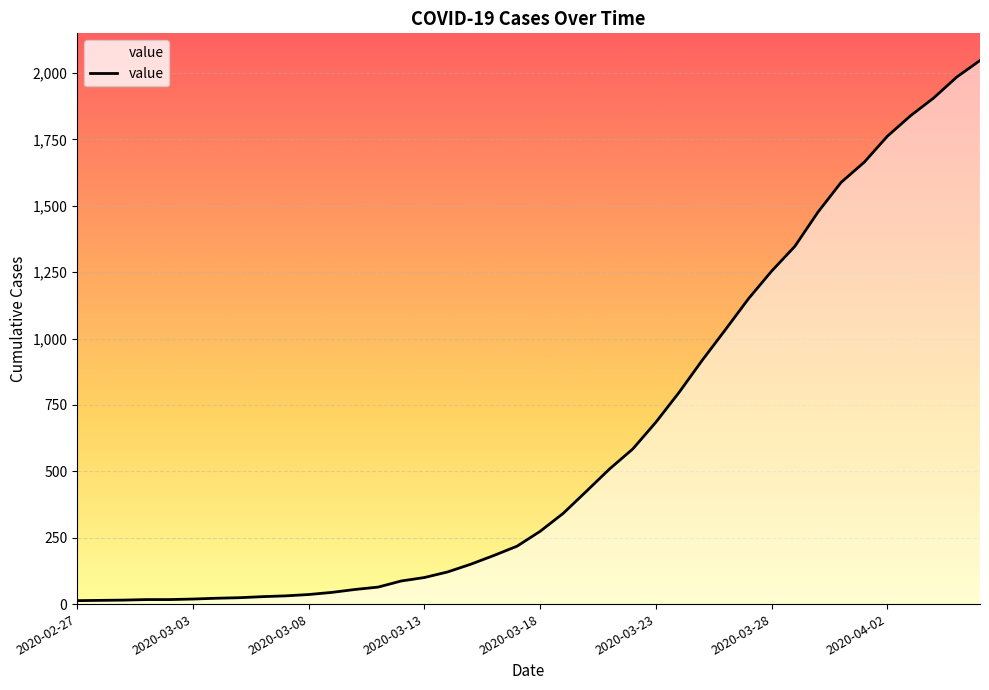

What is the greatest value displayed?

2047